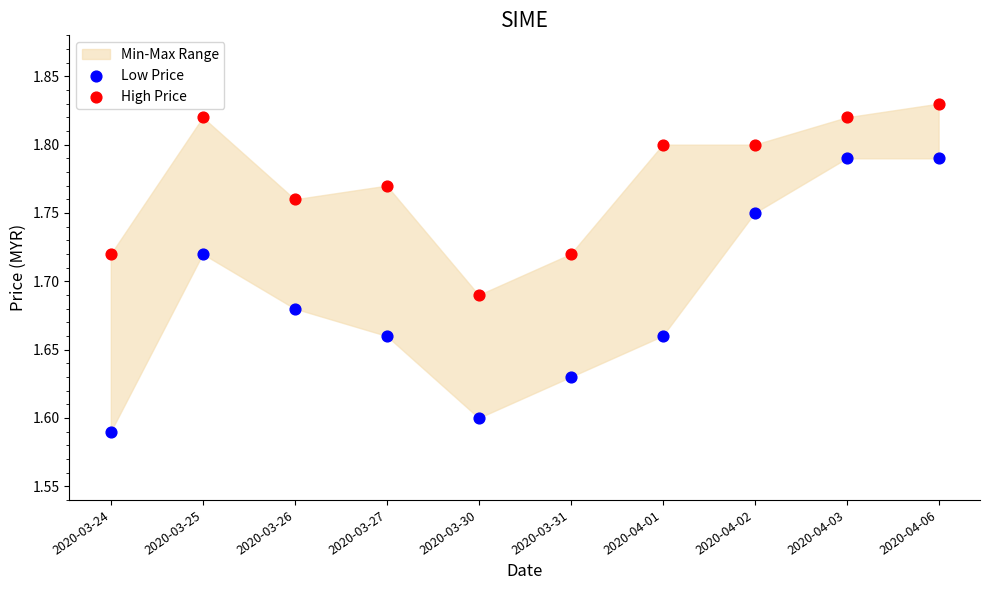

Which series reaches the maximum Y coordinate?

High Price